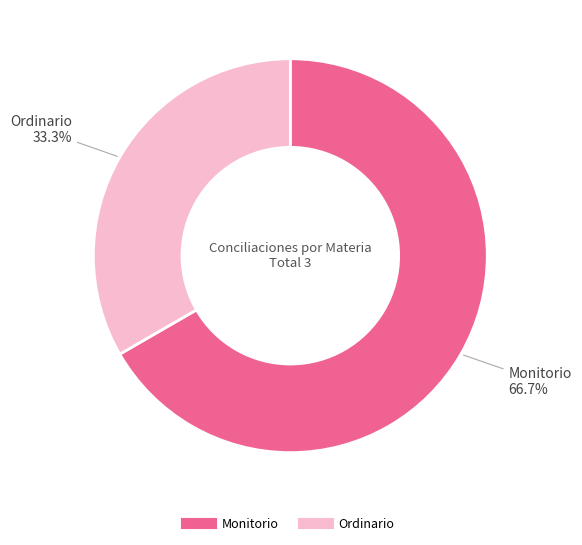

Rank the categories by value from lowest to highest.

Ordinario, Monitorio